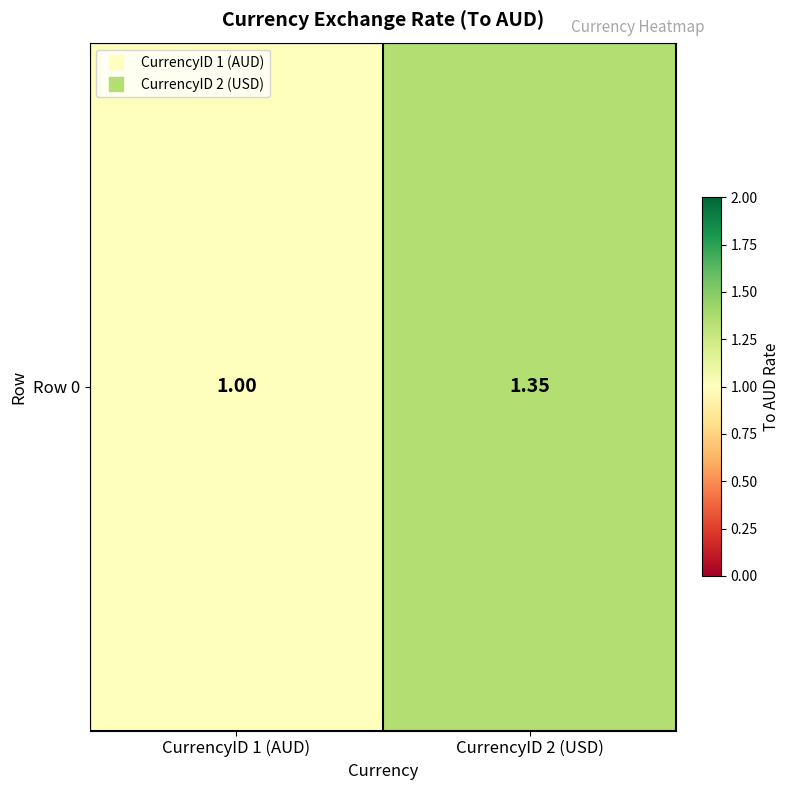

What is the approximate value at CurrencyID 1 (AUD)?

1.0